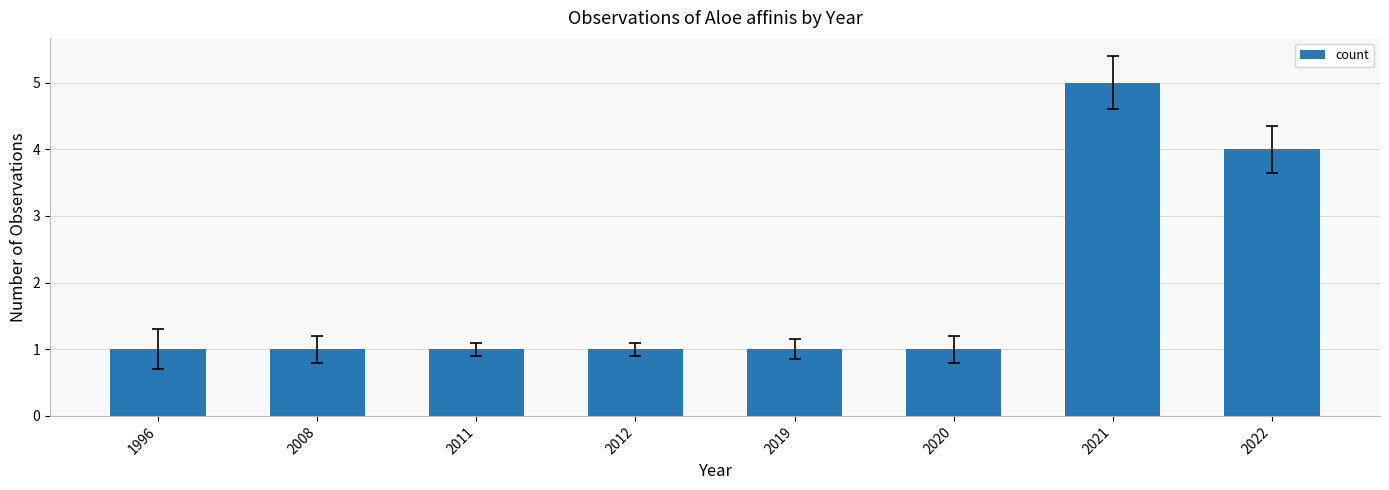

At which label is the value closest to 3?

2022